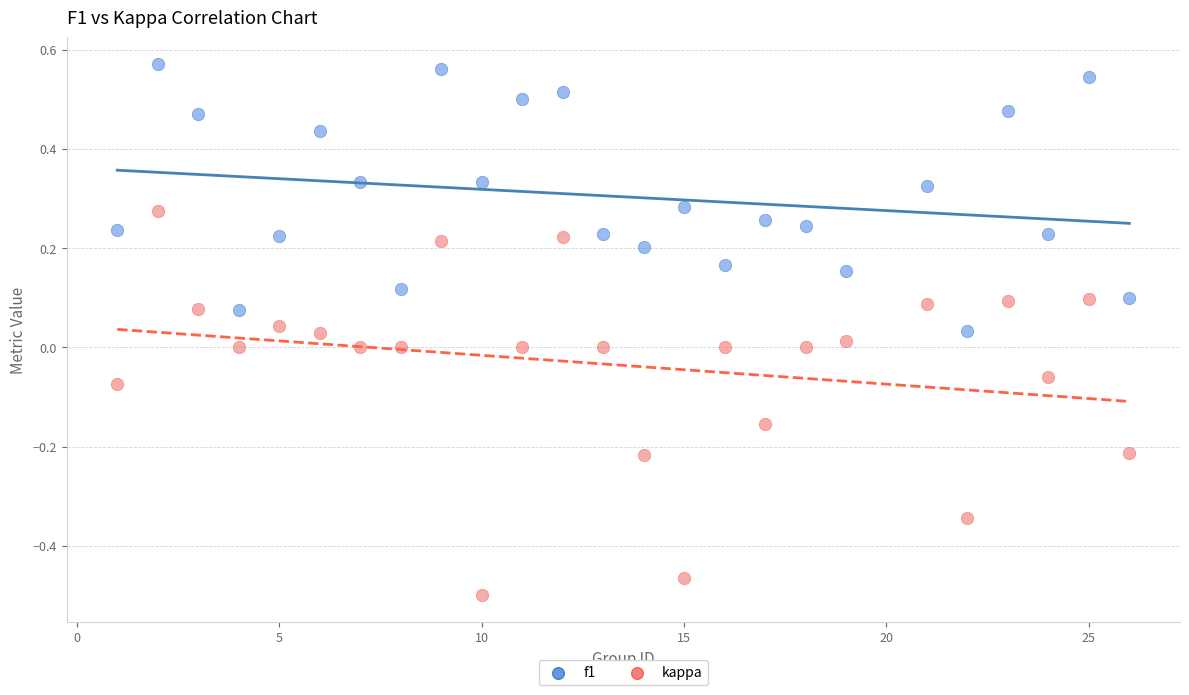

Across all data points, what is the range of Y values (max minus min)?

1.1